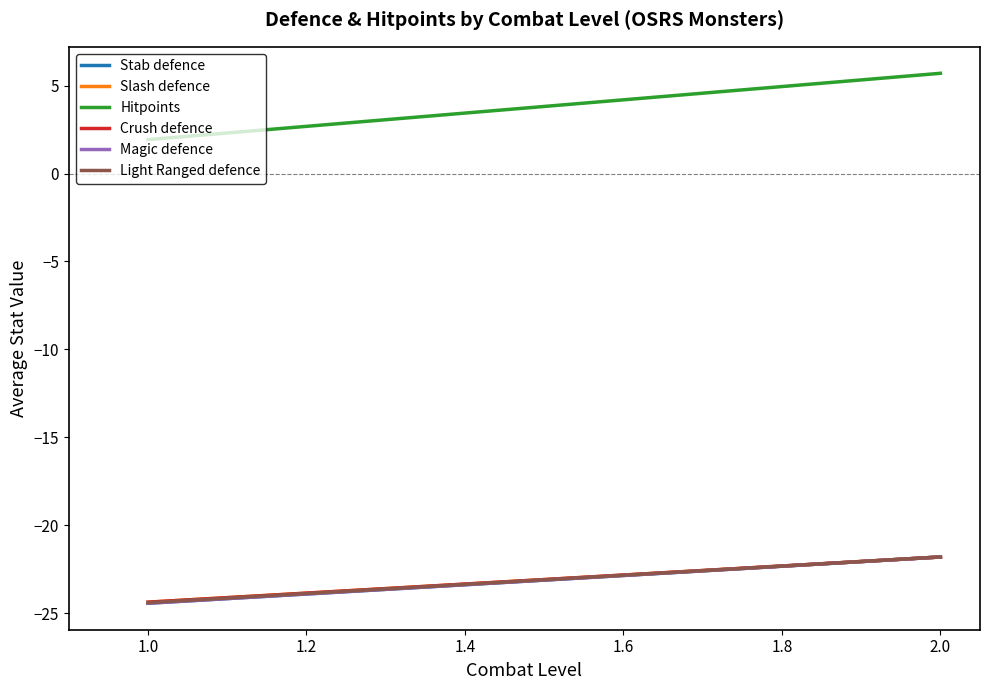

Is the value of Slash defence at 2.0 greater than the value of Stab defence at 1.0?

Yes